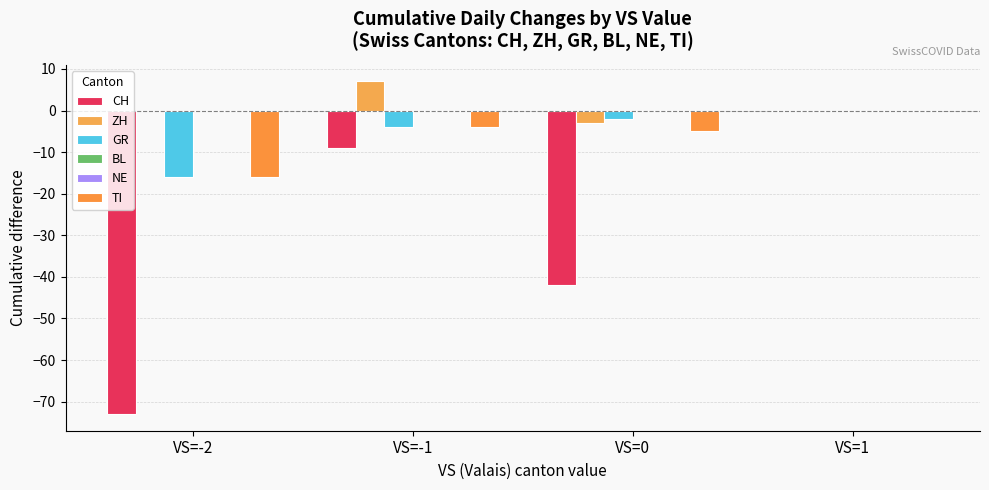

Which label corresponds to the largest value in the chart?

VS=-1